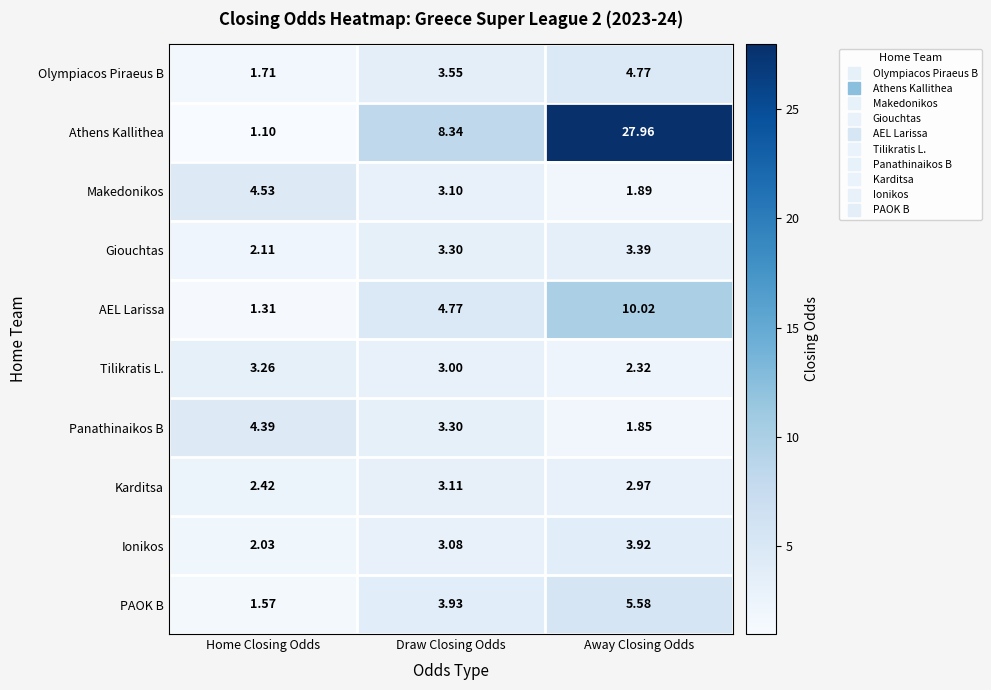

What is the total value across all series at Draw Closing Odds?

39.5